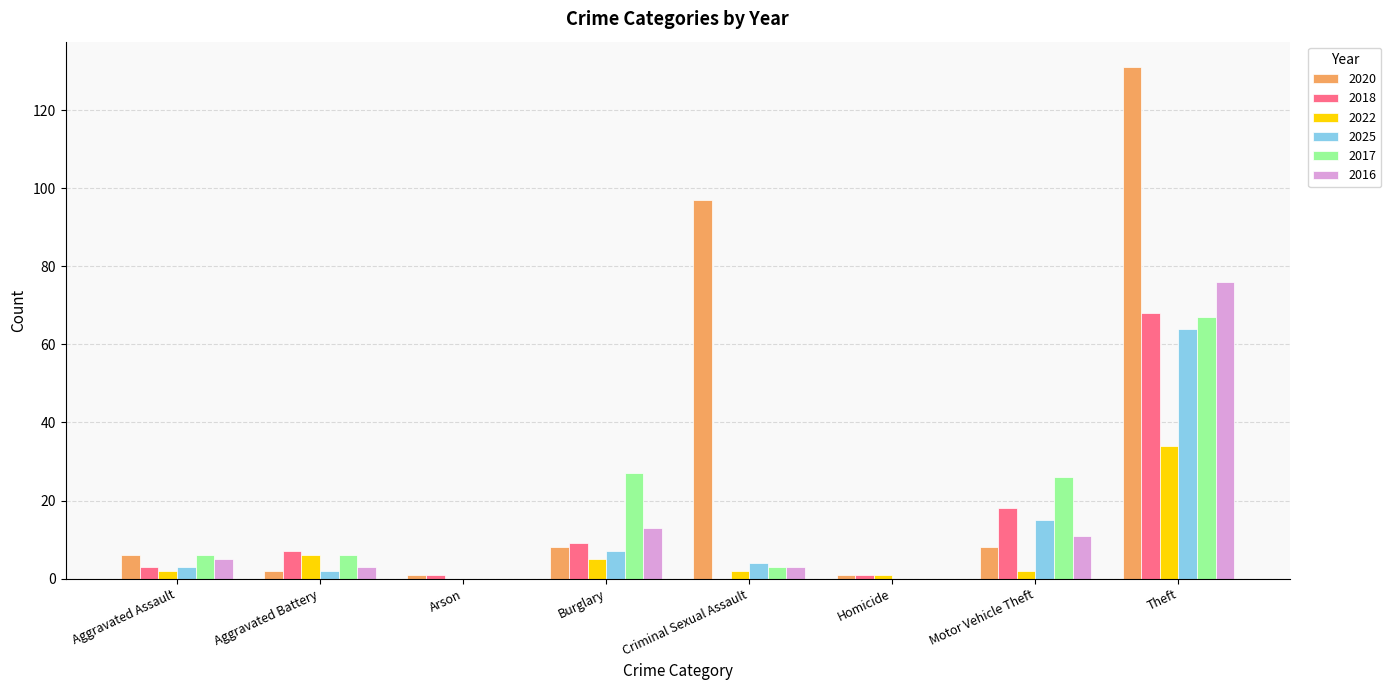

Reading left to right, extract all data points from this chart.

2020: Aggravated Assault=6	Aggravated Battery=2	Arson=1	Burglary=8	Criminal Sexual Assault=97	Homicide=1	Motor Vehicle Theft=8	Theft=131
2018: Aggravated Assault=3	Aggravated Battery=7	Arson=1	Burglary=9	Criminal Sexual Assault=0	Homicide=1	Motor Vehicle Theft=18	Theft=68
2022: Aggravated Assault=2	Aggravated Battery=6	Arson=0	Burglary=5	Criminal Sexual Assault=2	Homicide=1	Motor Vehicle Theft=2	Theft=34
2025: Aggravated Assault=3	Aggravated Battery=2	Arson=0	Burglary=7	Criminal Sexual Assault=4	Homicide=0	Motor Vehicle Theft=15	Theft=64
2017: Aggravated Assault=6	Aggravated Battery=6	Arson=0	Burglary=27	Criminal Sexual Assault=3	Homicide=0	Motor Vehicle Theft=26	Theft=67
2016: Aggravated Assault=5	Aggravated Battery=3	Arson=0	Burglary=13	Criminal Sexual Assault=3	Homicide=0	Motor Vehicle Theft=11	Theft=76